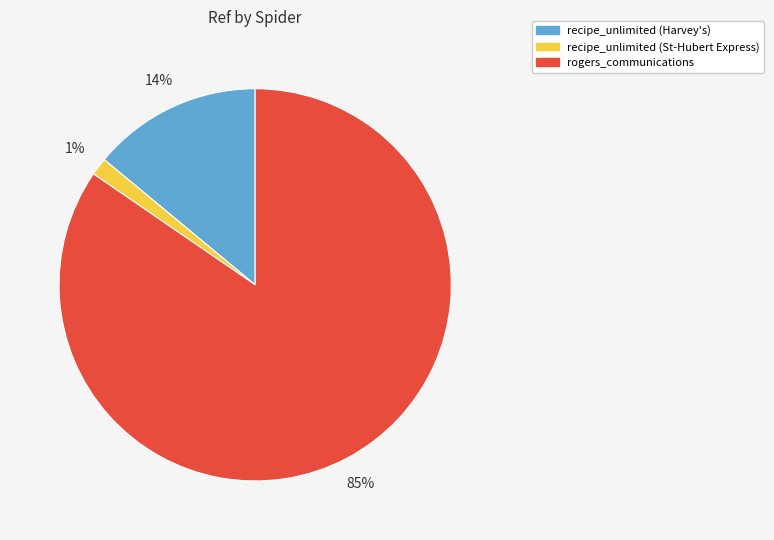

To the nearest percent, what percentage of the pie is recipe_unlimited (Harvey's)?

14%